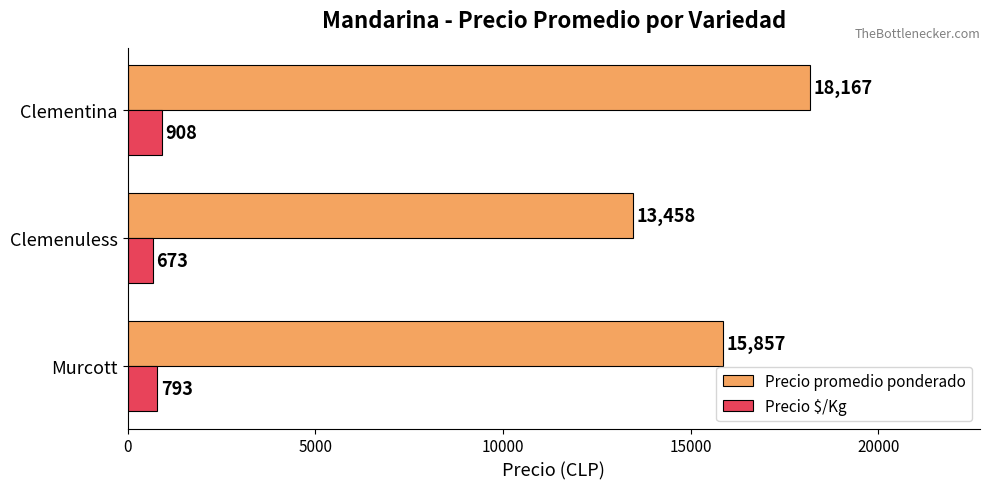

Which series has the largest range (max minus min)?

Precio promedio ponderado